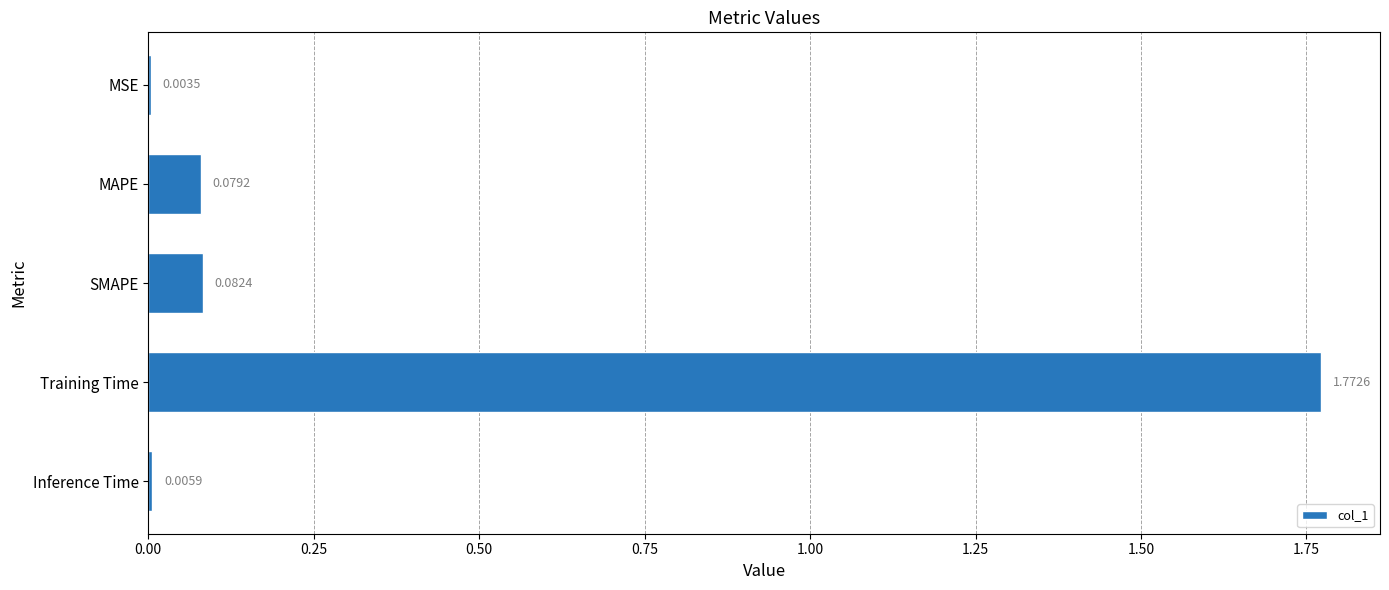

How many distinct data groups are displayed?

1